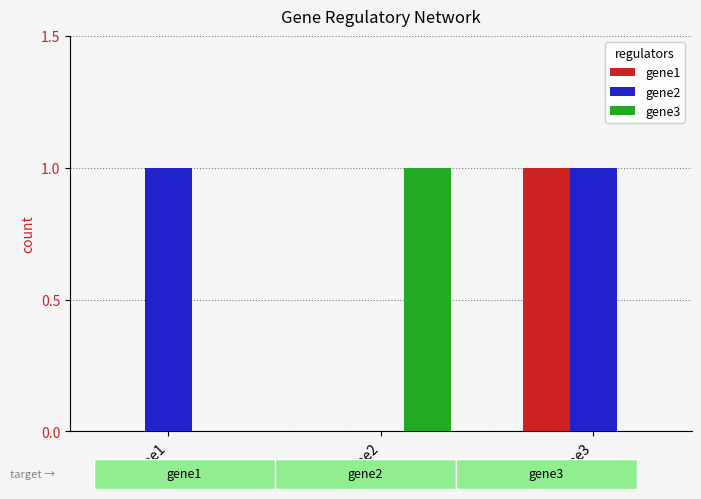

Is it true that gene3 equals 1 at gene2?

True